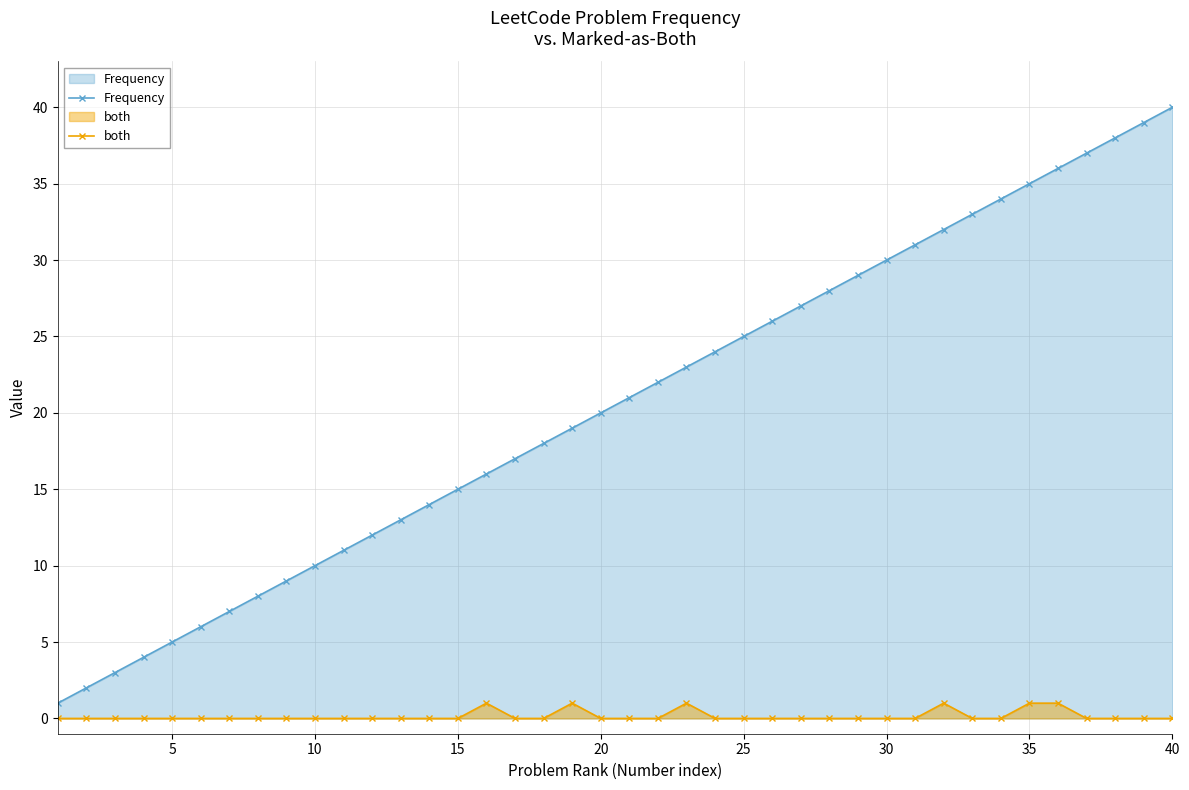

What is the sum of all both values?

6